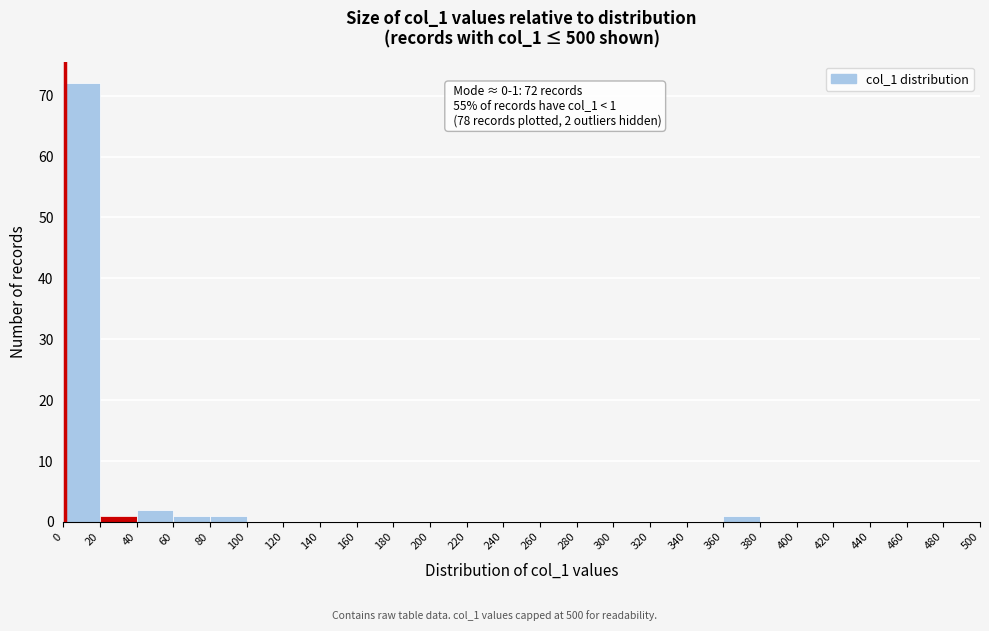

Over which range of the x-axis is the bar tallest?

0 to 20